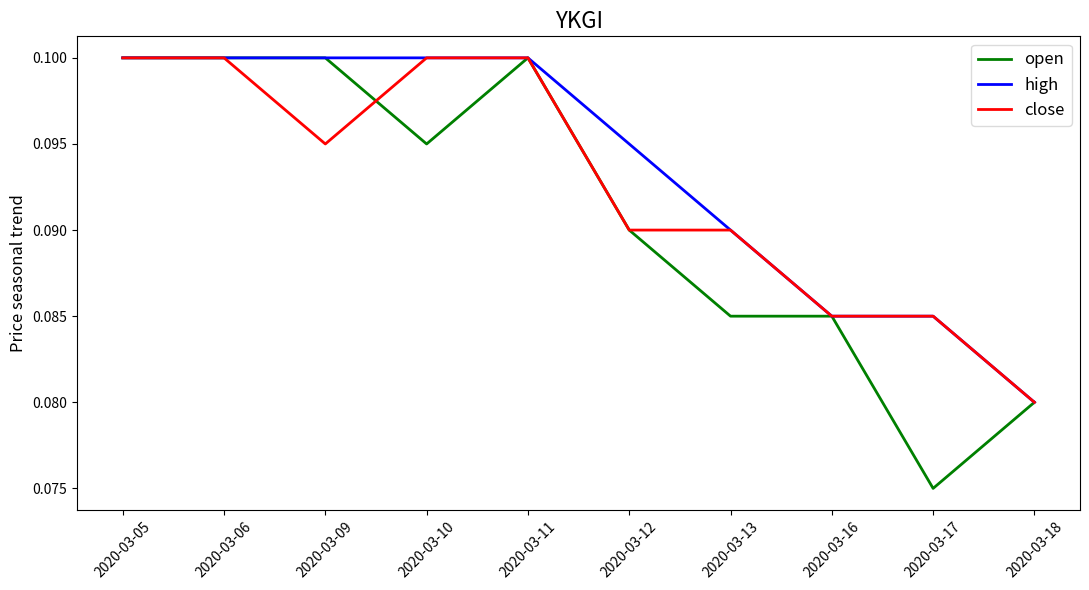

Which series has the largest range (max minus min)?

open